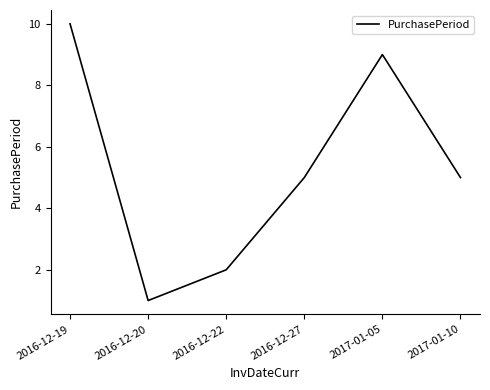

What is the sum of all values?

32